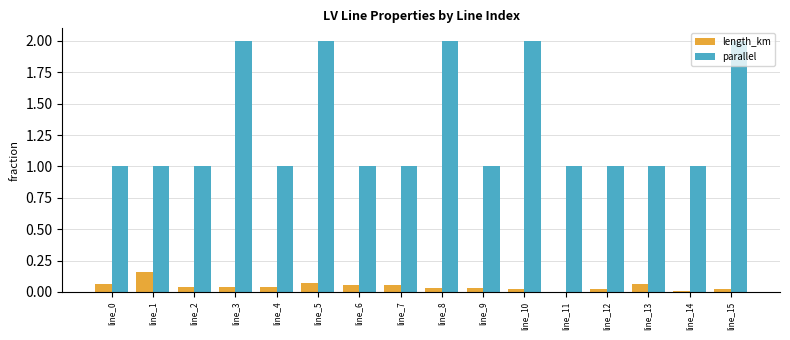

The parallel series shows 0.5 at line_6. True or false?

False